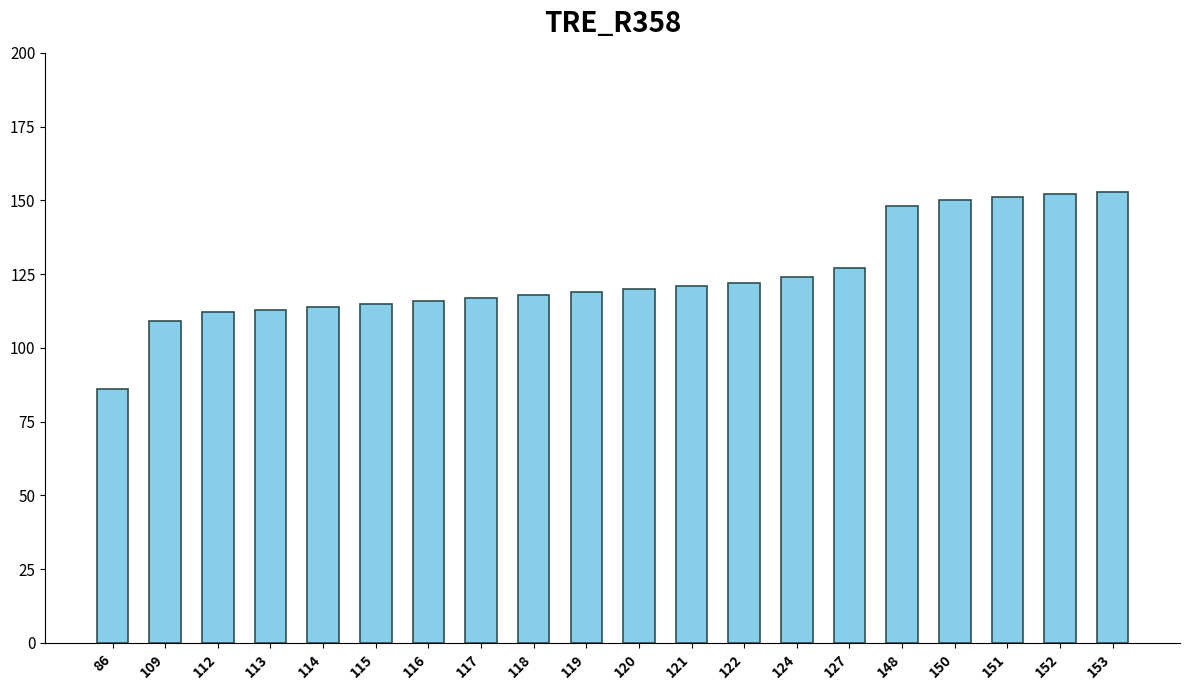

Which category has the lowest value across all series?

86